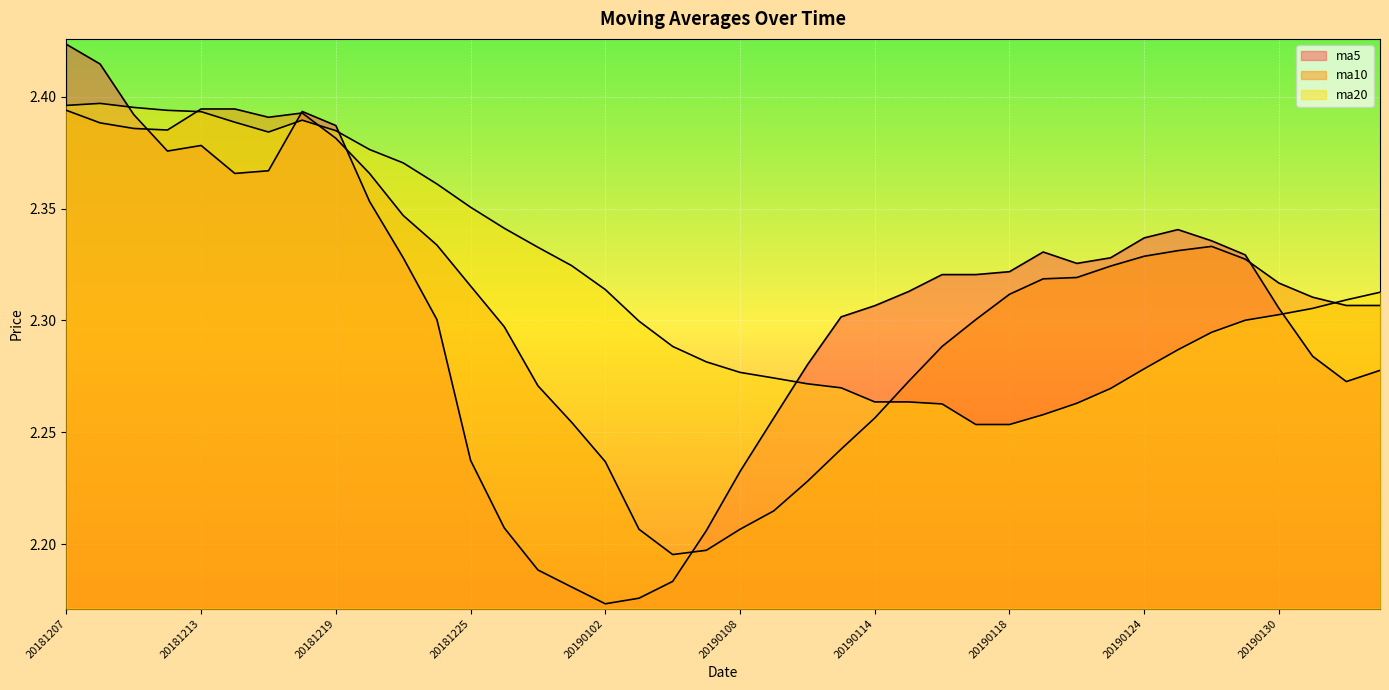

True or false: ma20 has a value of 1.4 at 20181224.

False